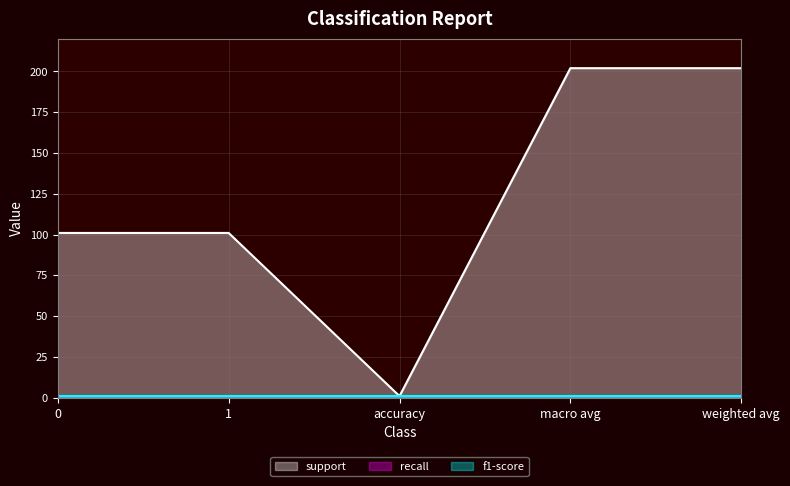

At how many categories does at least one series exceed 49?

4